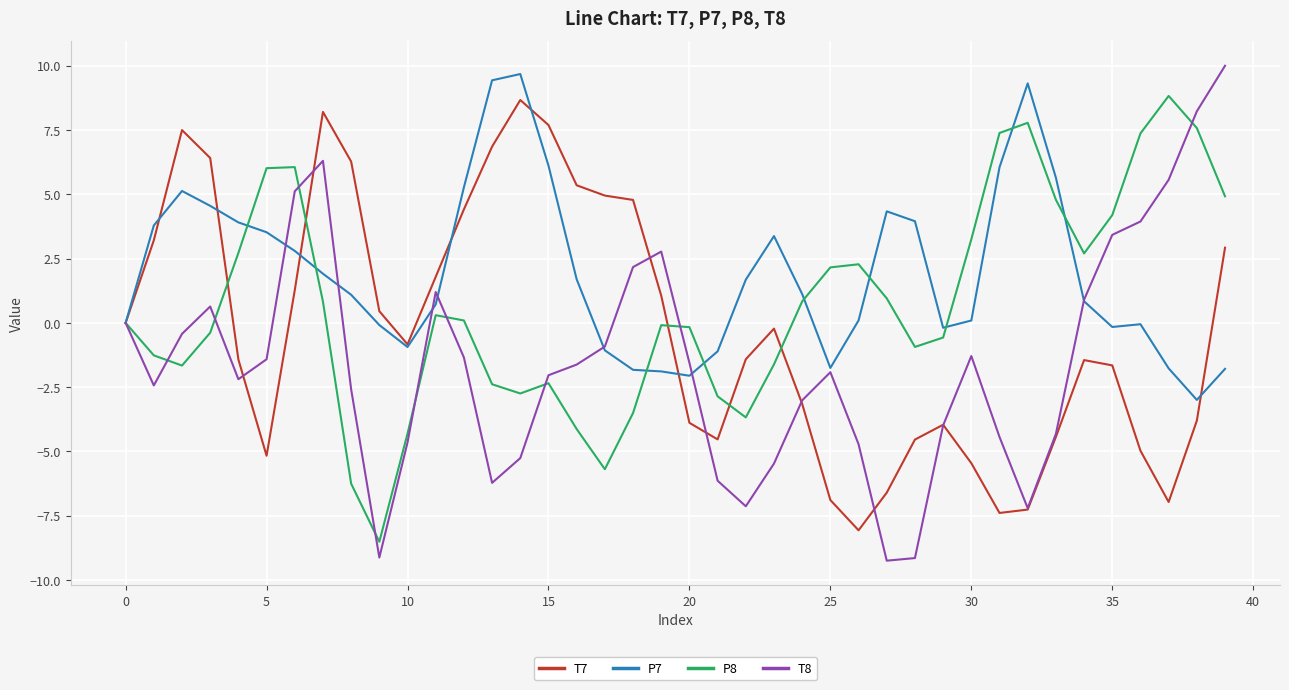

Does the chart have visible grid lines?

Yes